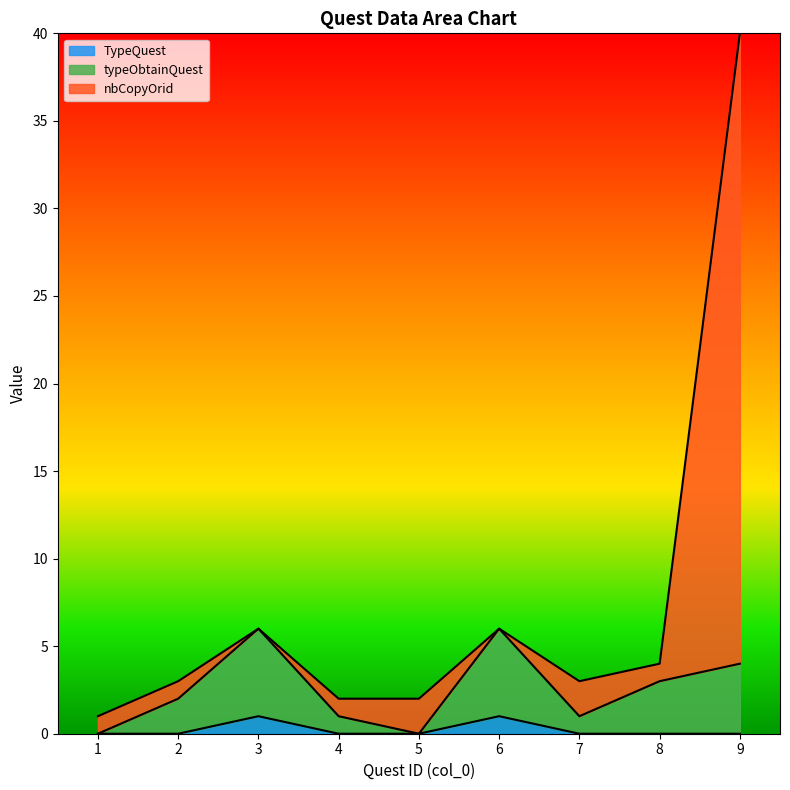

Reading right to left, list all the values displayed in this chart.

typeObtainQuest: 4	3	1	6	0	1	6	2	0
nbCopyOrid: 40	4	3	6	2	2	6	3	1
TypeQuest: 0	0	0	1	0	0	1	0	0